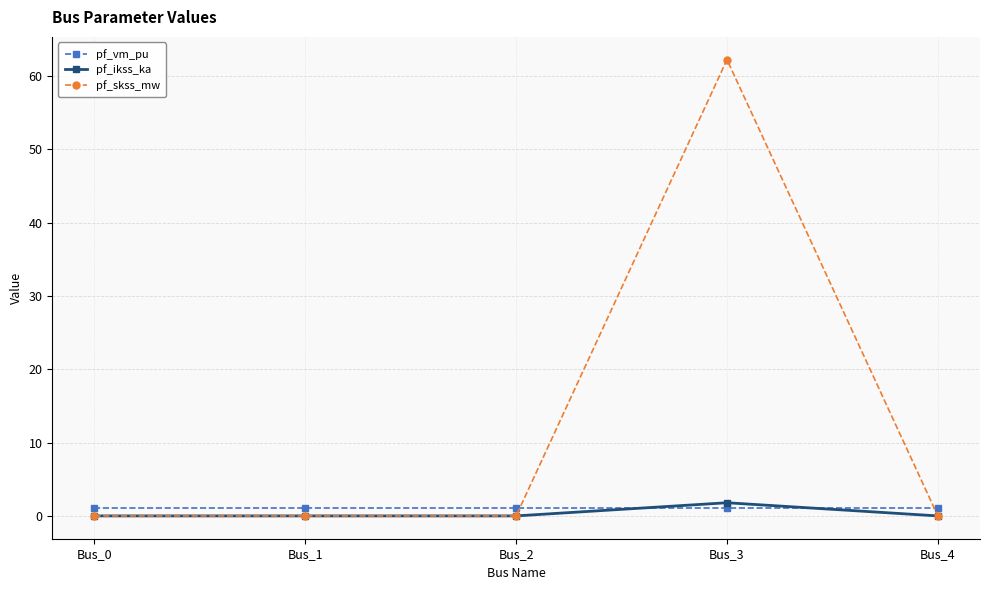

The pf_skss_mw series shows -42.6 at Bus_2. True or false?

False